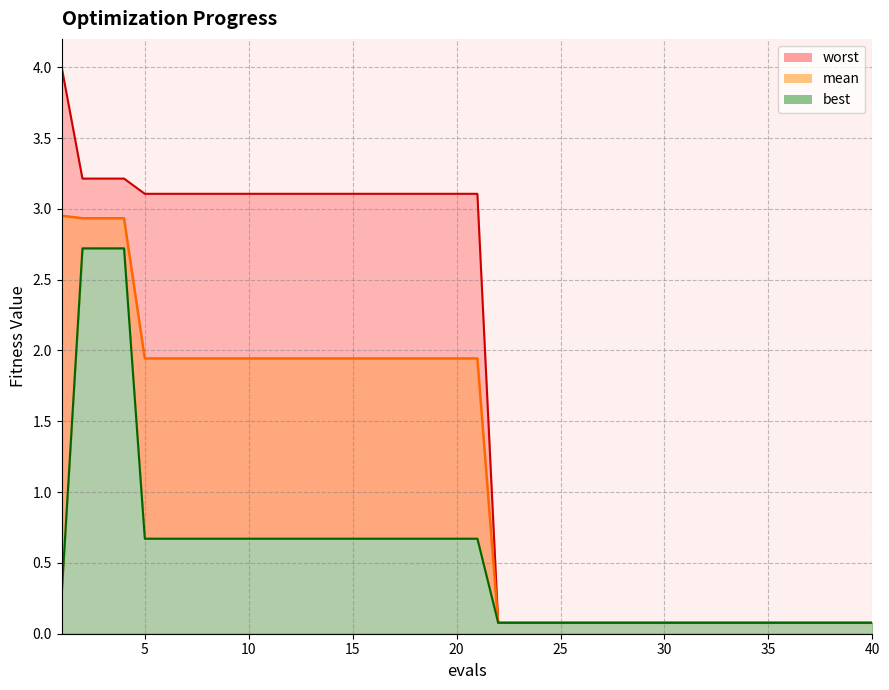

What is the value of the worst point at the 22nd from the left?

0.1